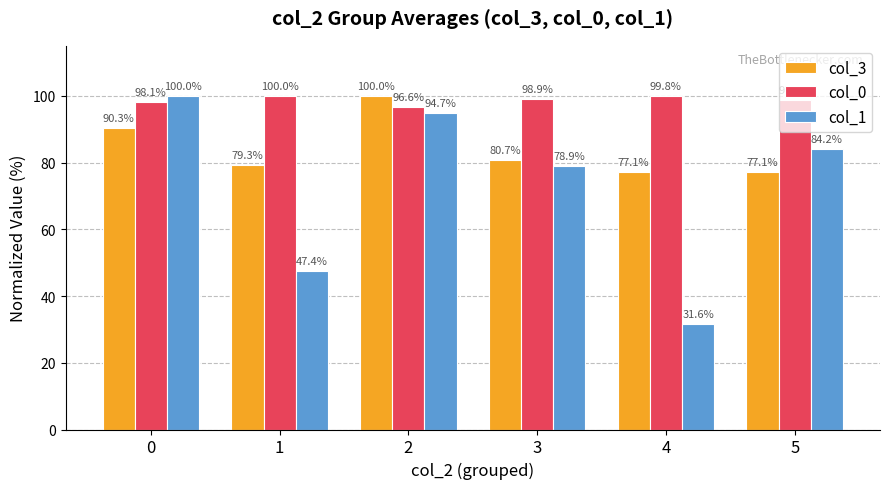

What are all the series names shown in the legend?

col_3, col_0, col_1